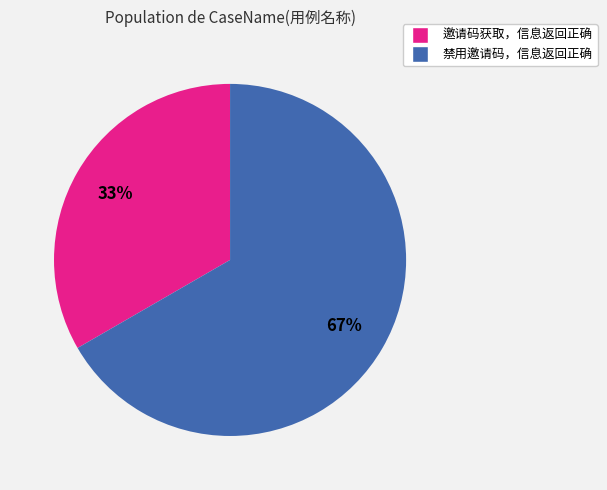

The 邀请码获取，信息返回正确 slice represents 27% of the pie. True or false?

False